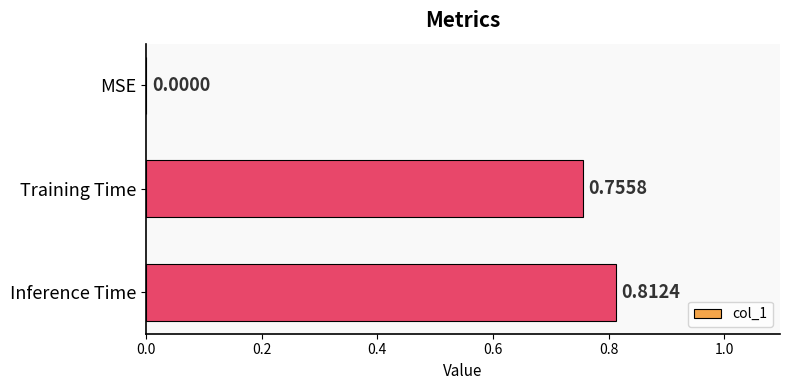

At which category does the chart reach its peak across all series?

Inference Time